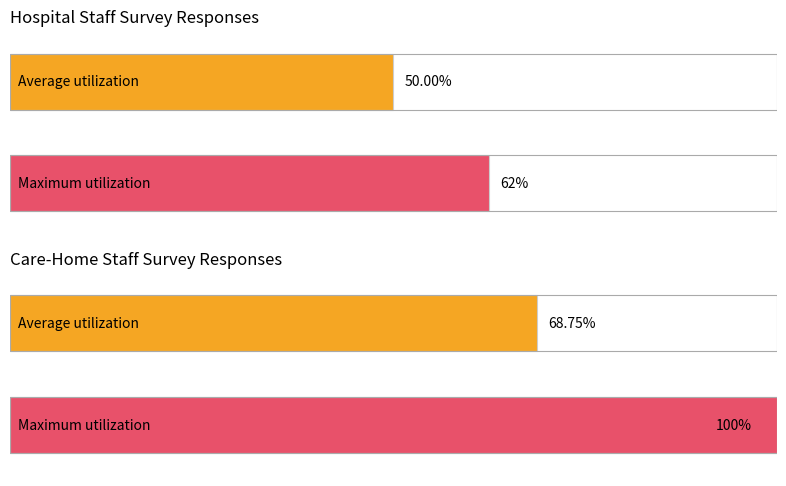

The value of hospital at hospital is 5. True or false?

False